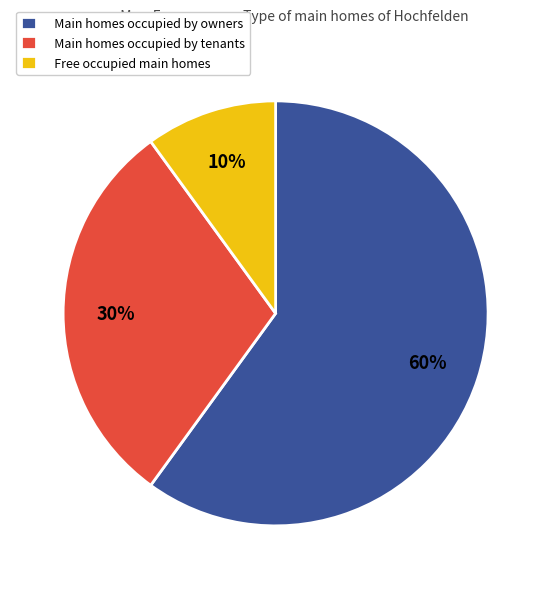

The Main homes occupied by owners slice represents 60% of the pie. True or false?

True